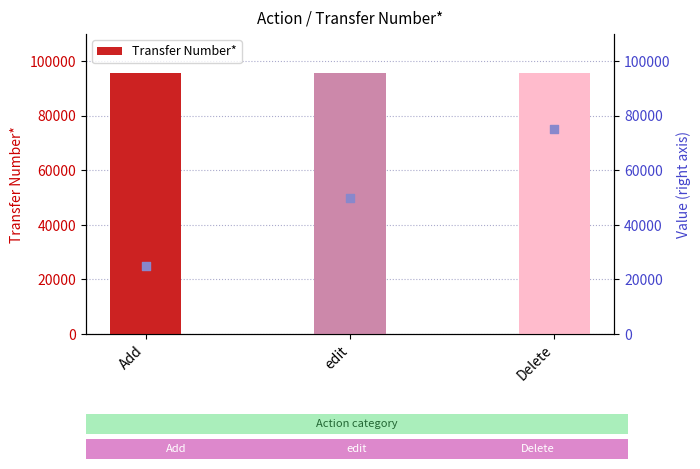

What is the approximate value of Transfer Number* at edit?

95535